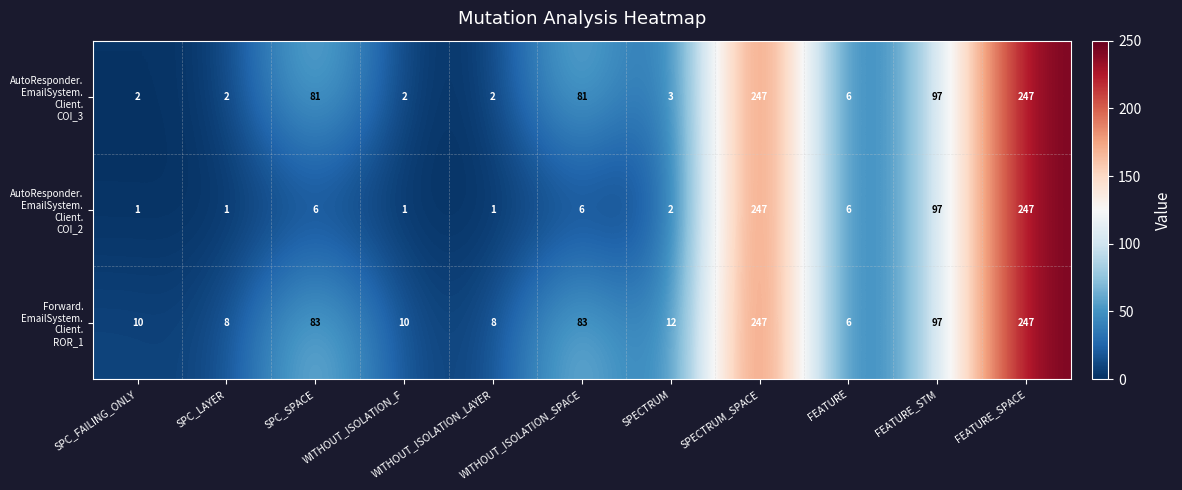

What is the total value across all series at FEATURE_STM?

291